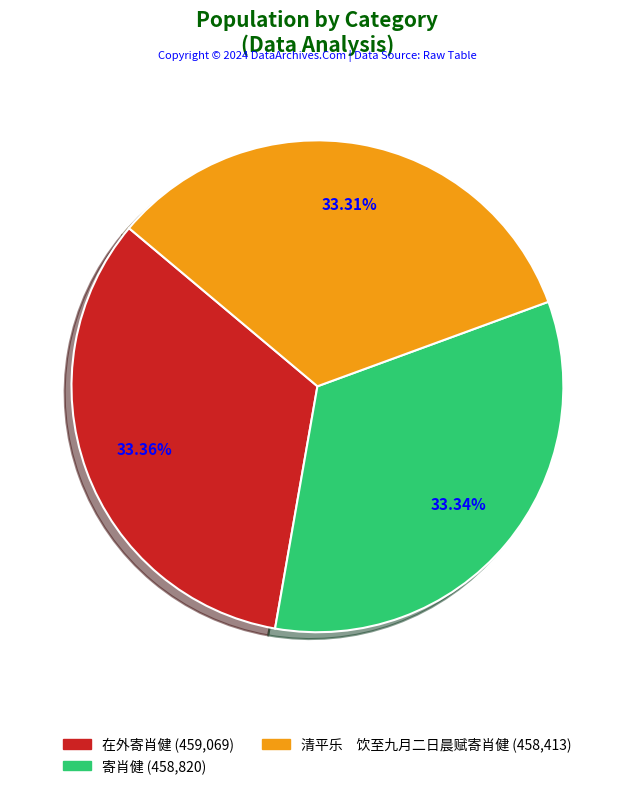

The 在外寄肖健 slice represents 25% of the pie. True or false?

False